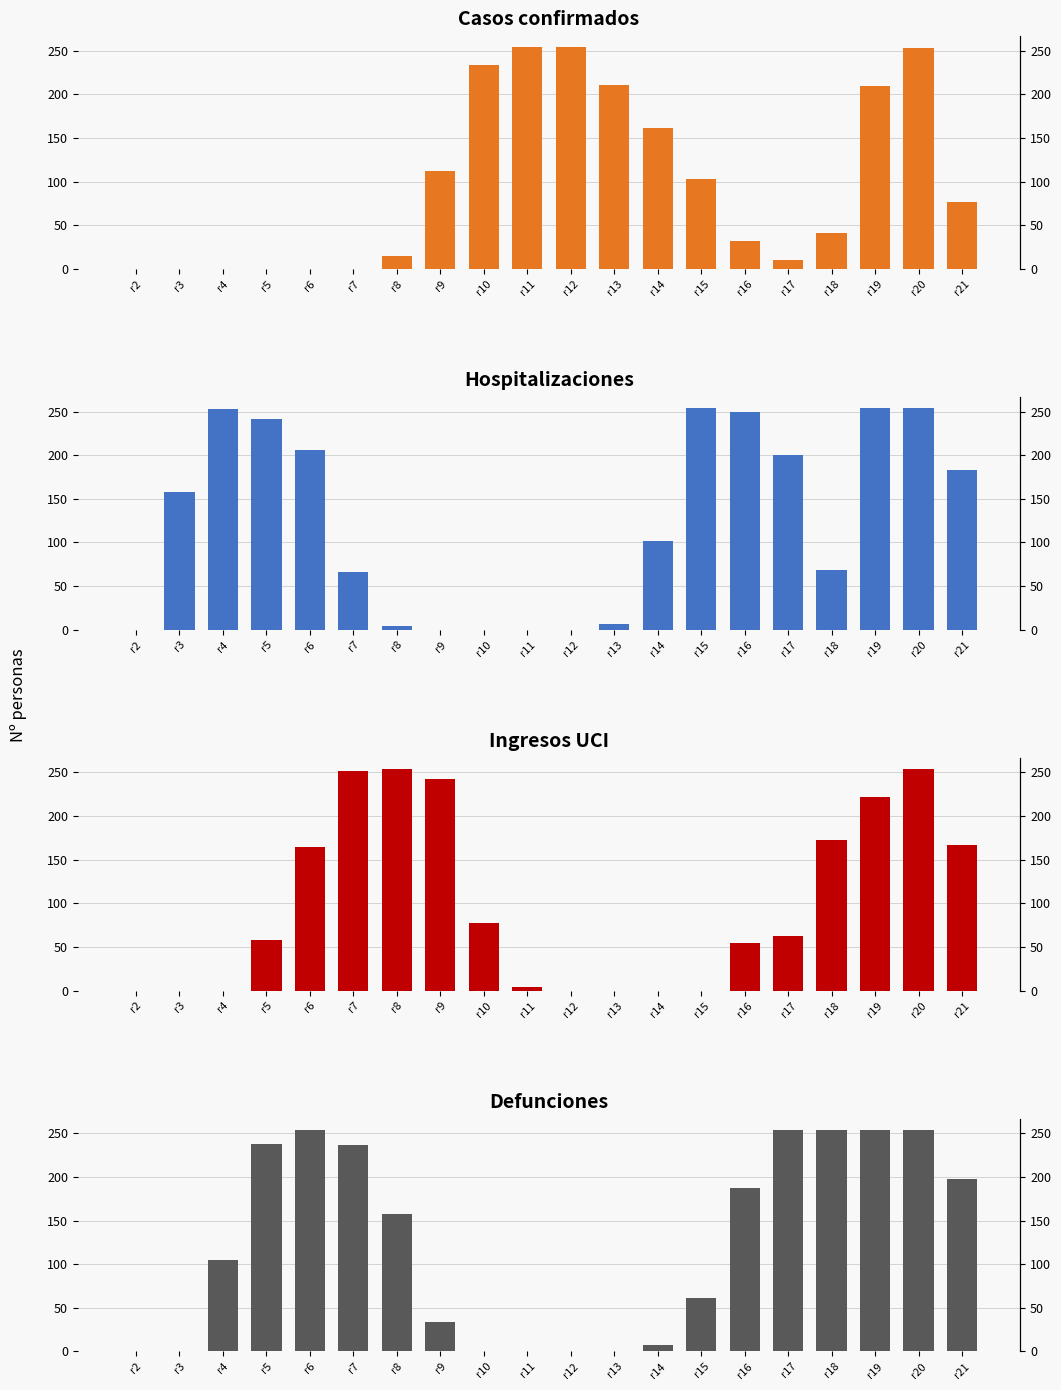

The Casos confirmados series shows 103 at r15. True or false?

True